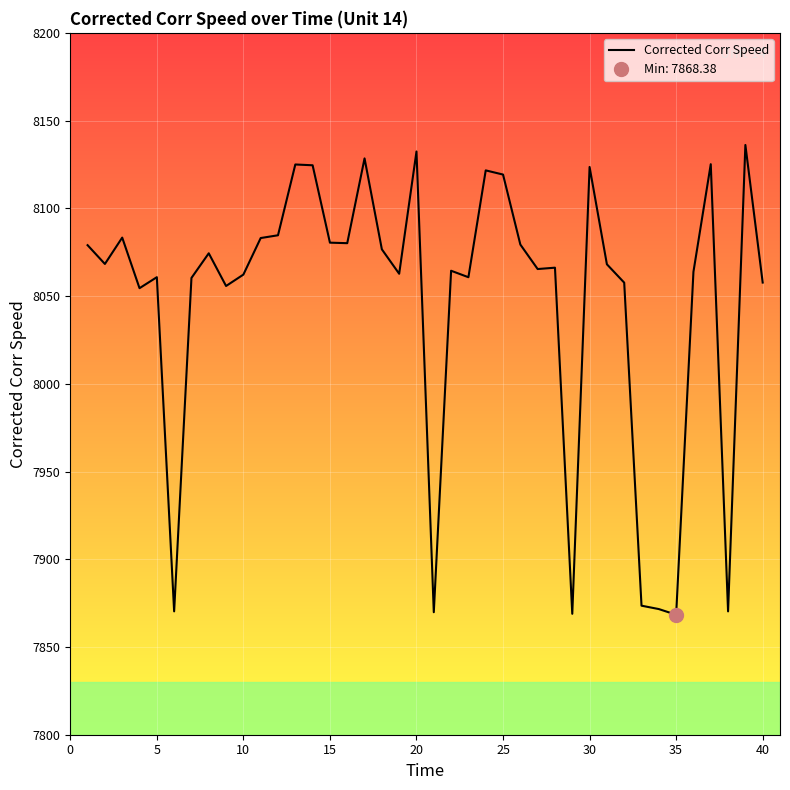

What is the highest value of the Corrected Corr Speed series?

8136.1